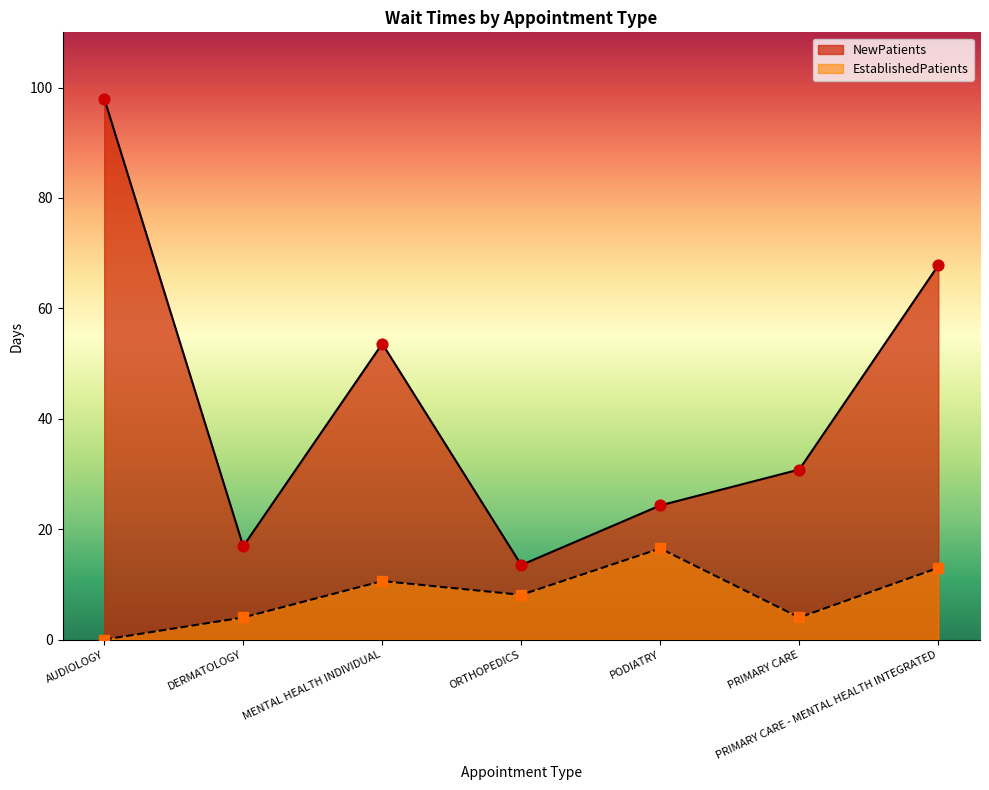

Which series has the widest spread of Y values?

NewPatients